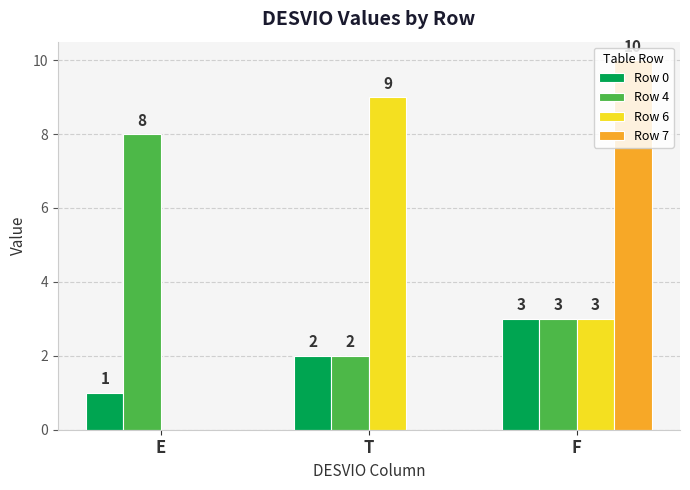

Which series has the widest spread of values?

Row 7